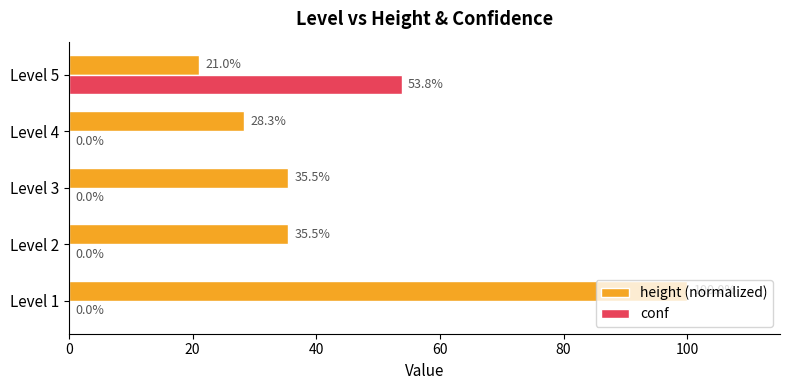

What is the highest value of the height (normalized) series?

100.0